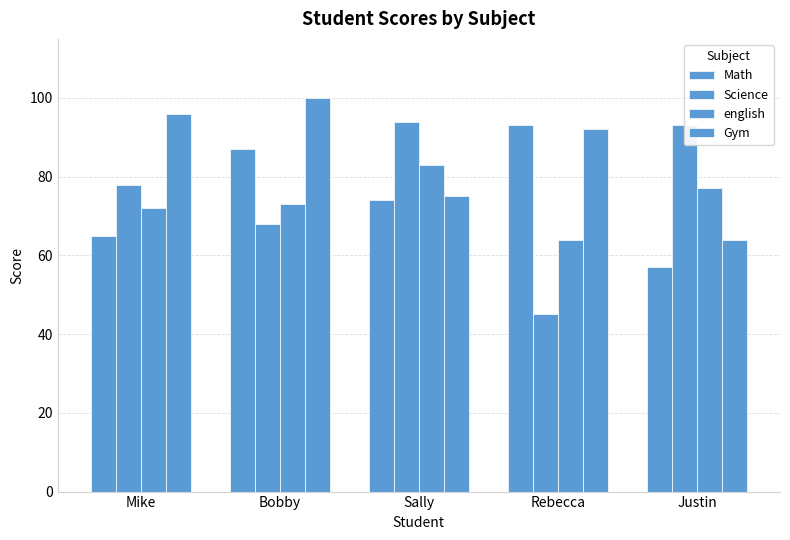

List the labels in order of Science value, smallest first.

Rebecca, Bobby, Mike, Justin, Sally